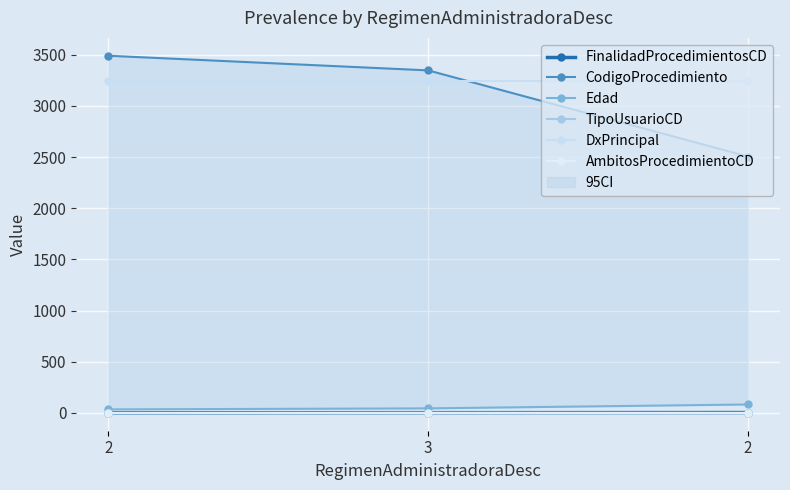

Which category has the highest value in the CodigoProcedimiento series?

2